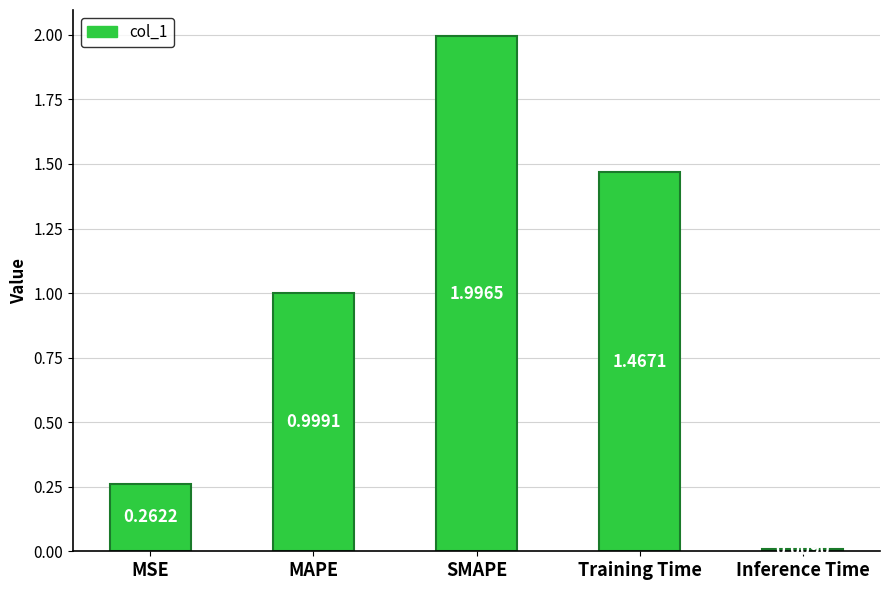

Rank the categories by value from lowest to highest.

Inference Time, MSE, MAPE, Training Time, SMAPE